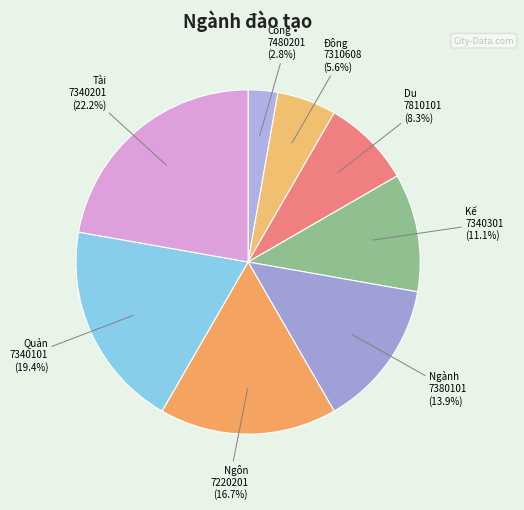

How many segments does this pie chart have?

8